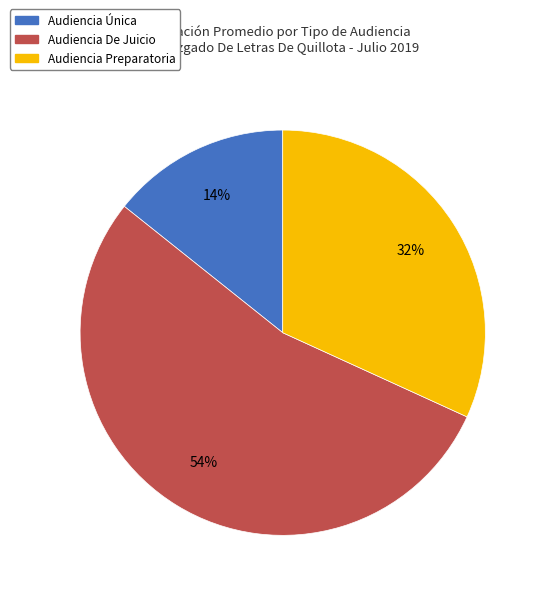

How many slices are in this pie chart?

3